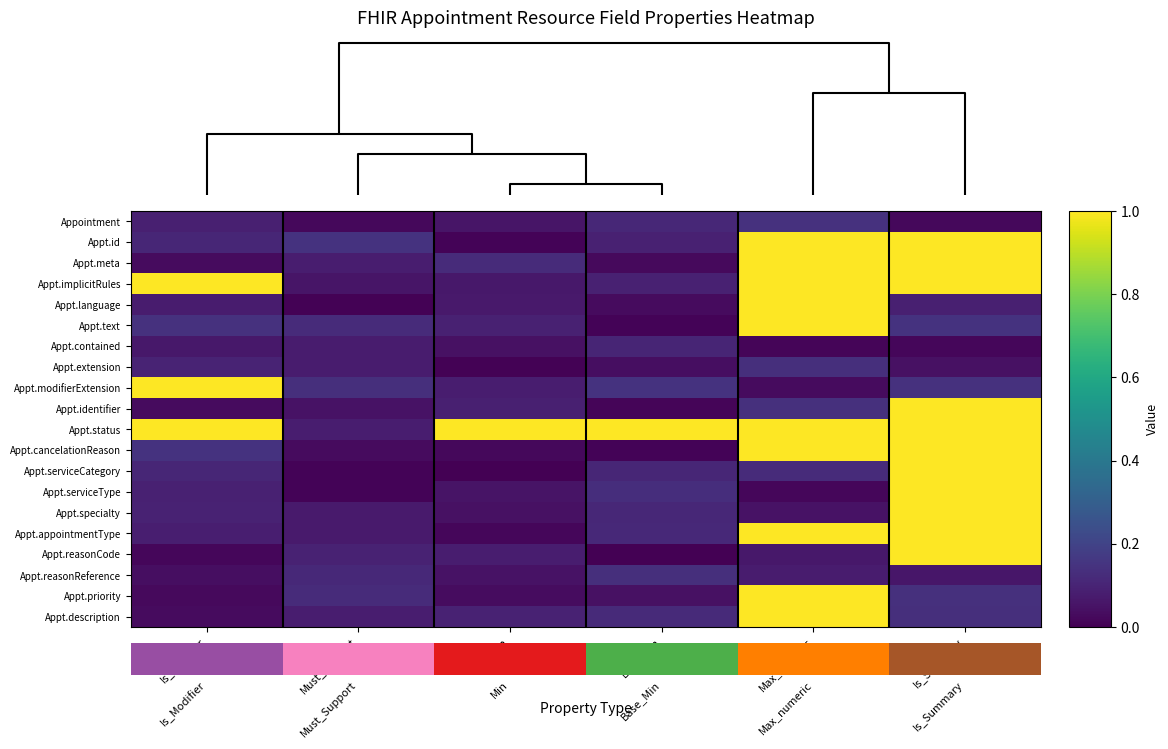

What is the sum of all Appt.reasonReference values?

0.5